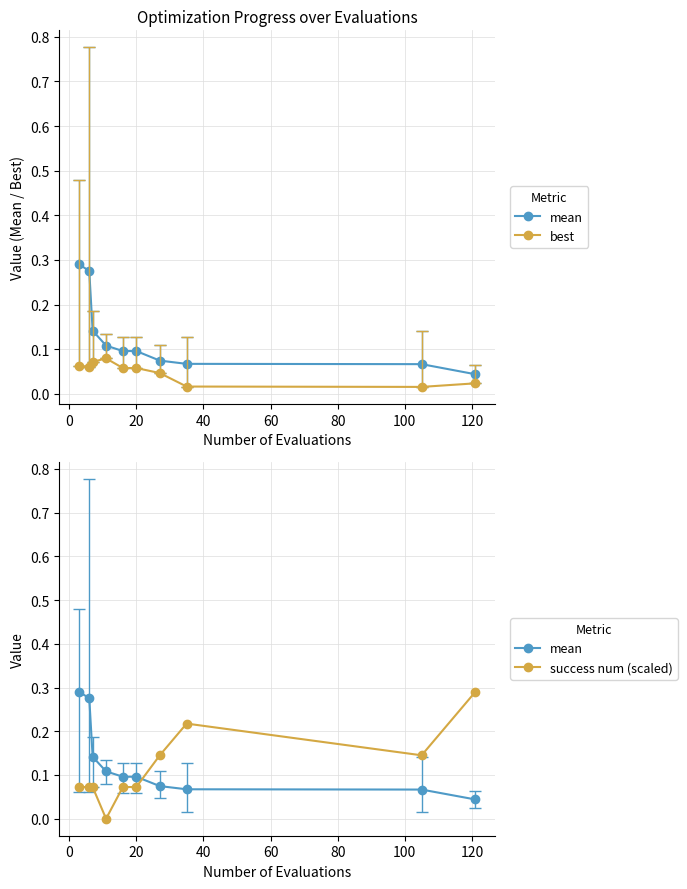

Read the success num (scaled) value at 0.

0.1